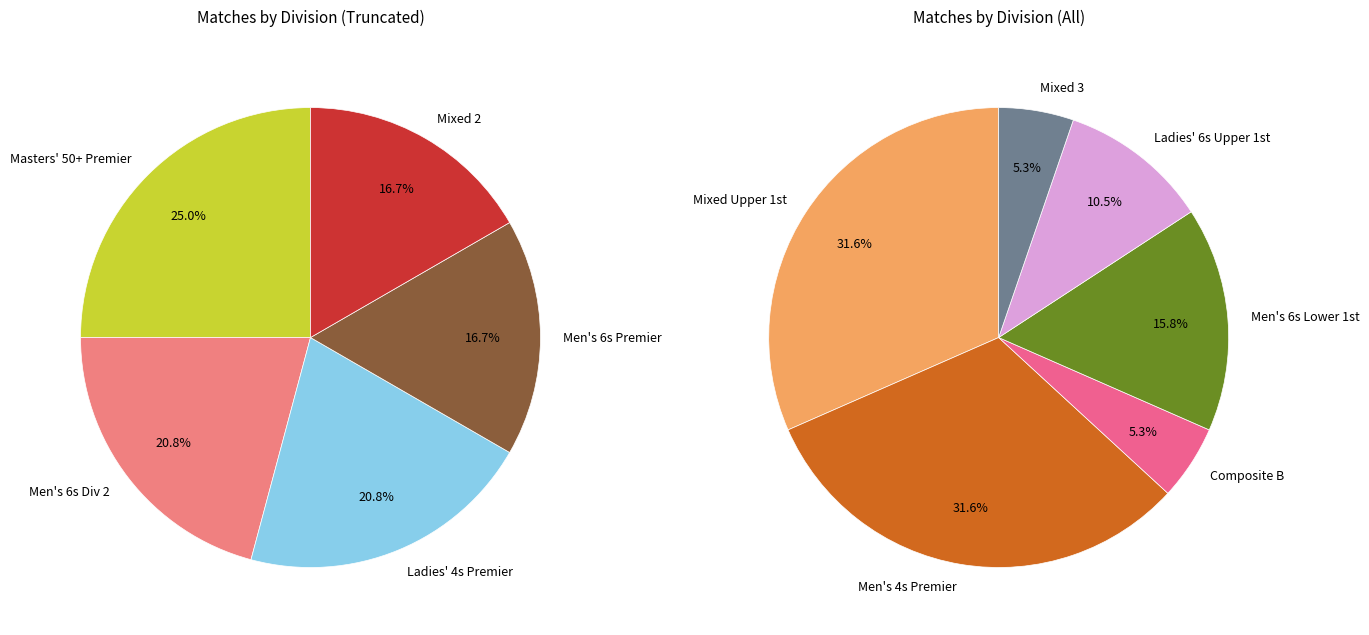

Which slice is the largest?

Masters' 50+ Premier